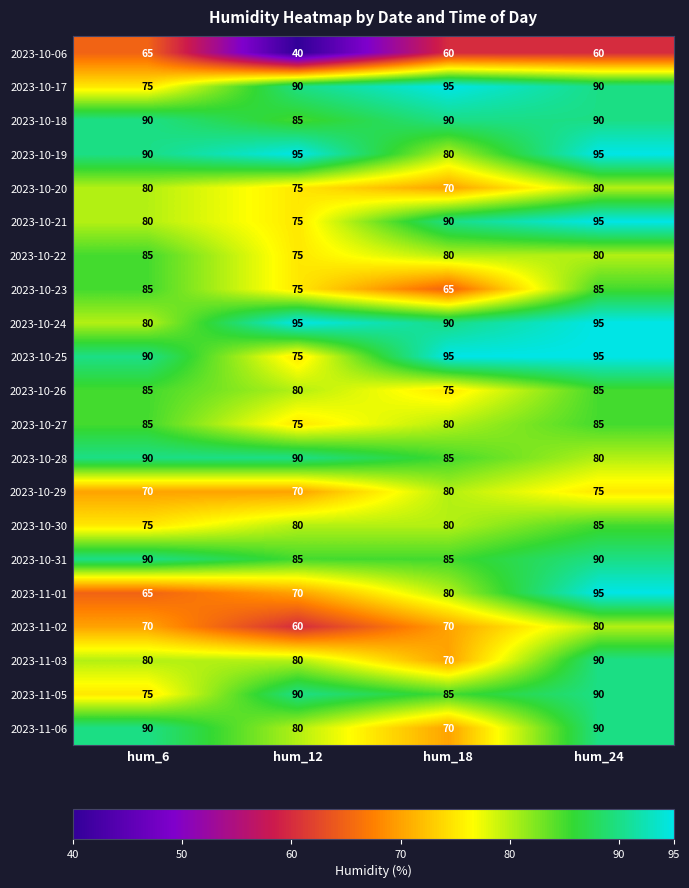

What is the total value across all series at hum_6?

1695